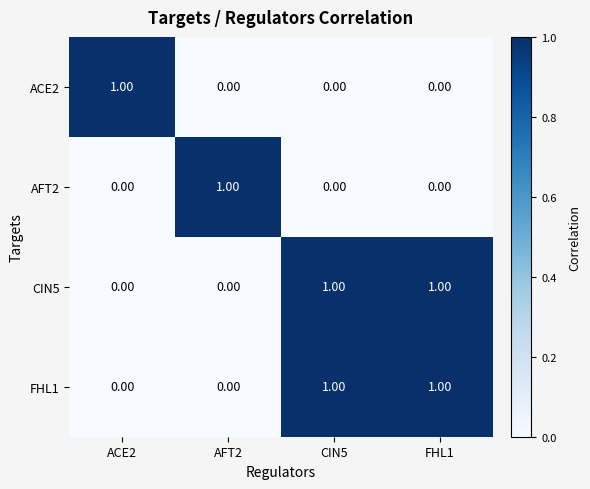

Is the value of FHL1 at CIN5 greater than the value of ACE2 at FHL1?

Yes